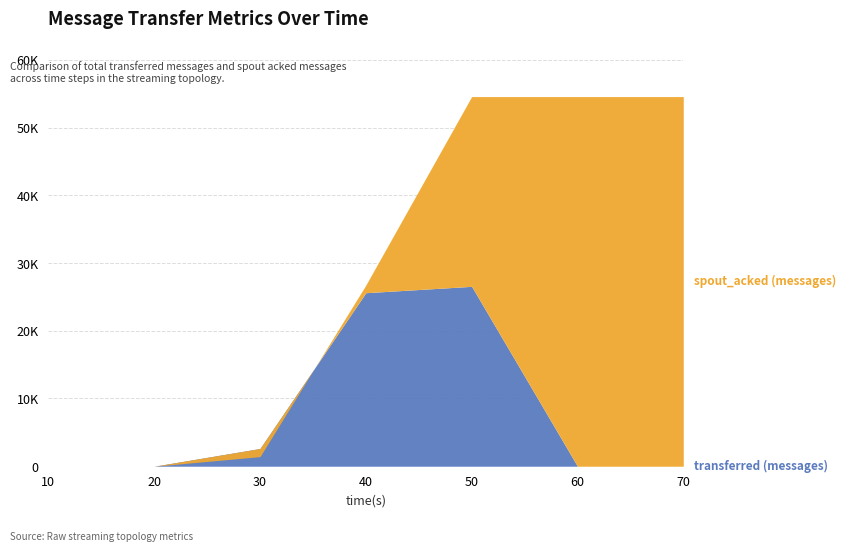

How many intersections are there between transferred (messages) and spout_acked (messages)?

1